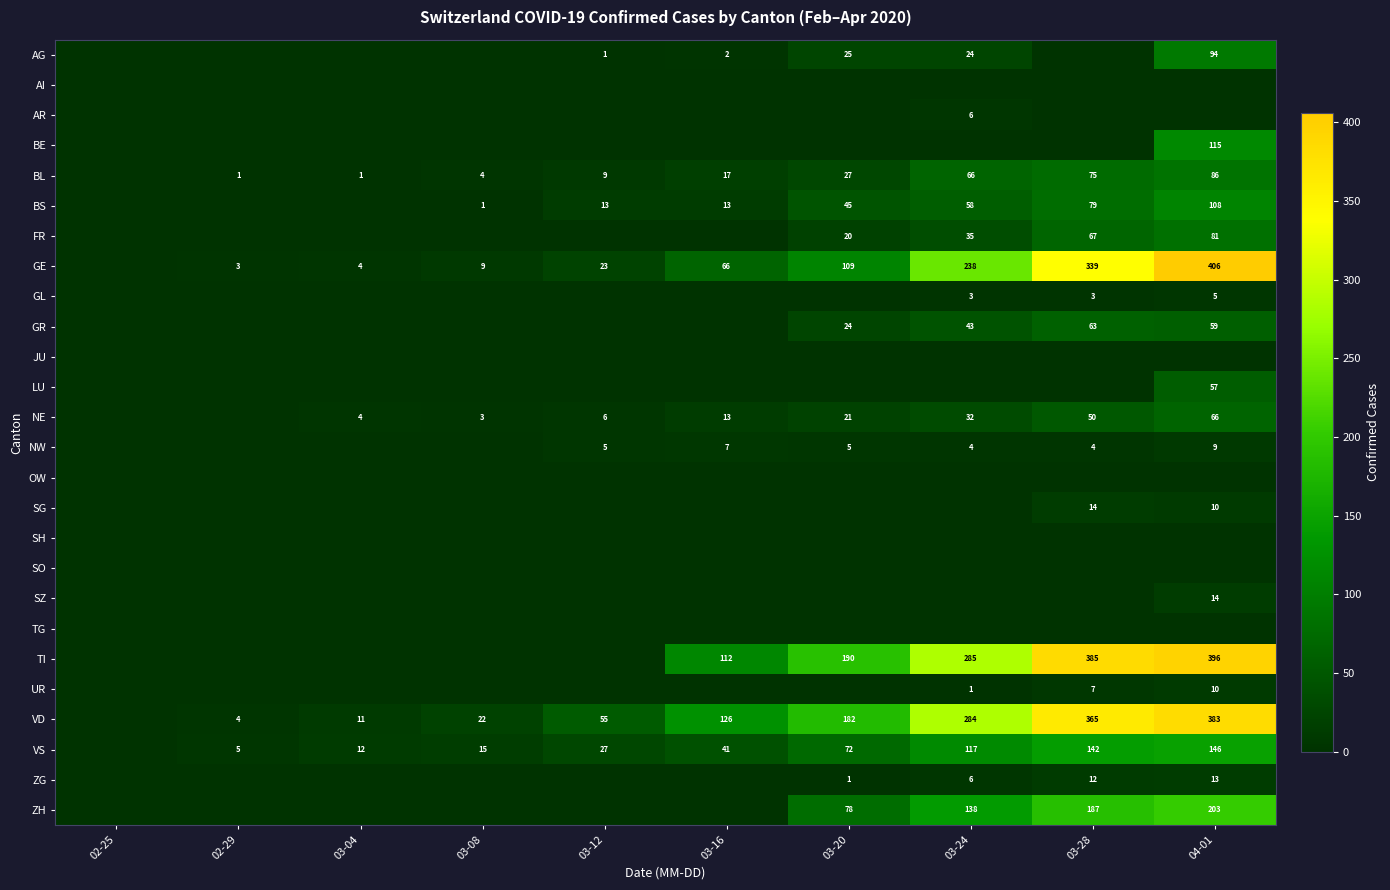

At how many categories does at least one series exceed 259?

3